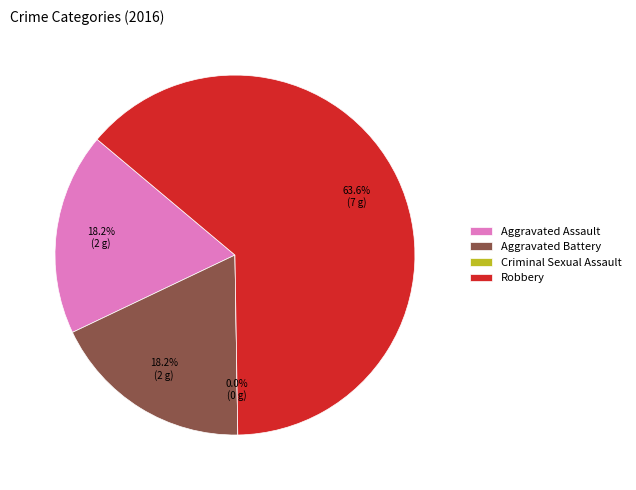

Which category accounts for the majority?

Robbery